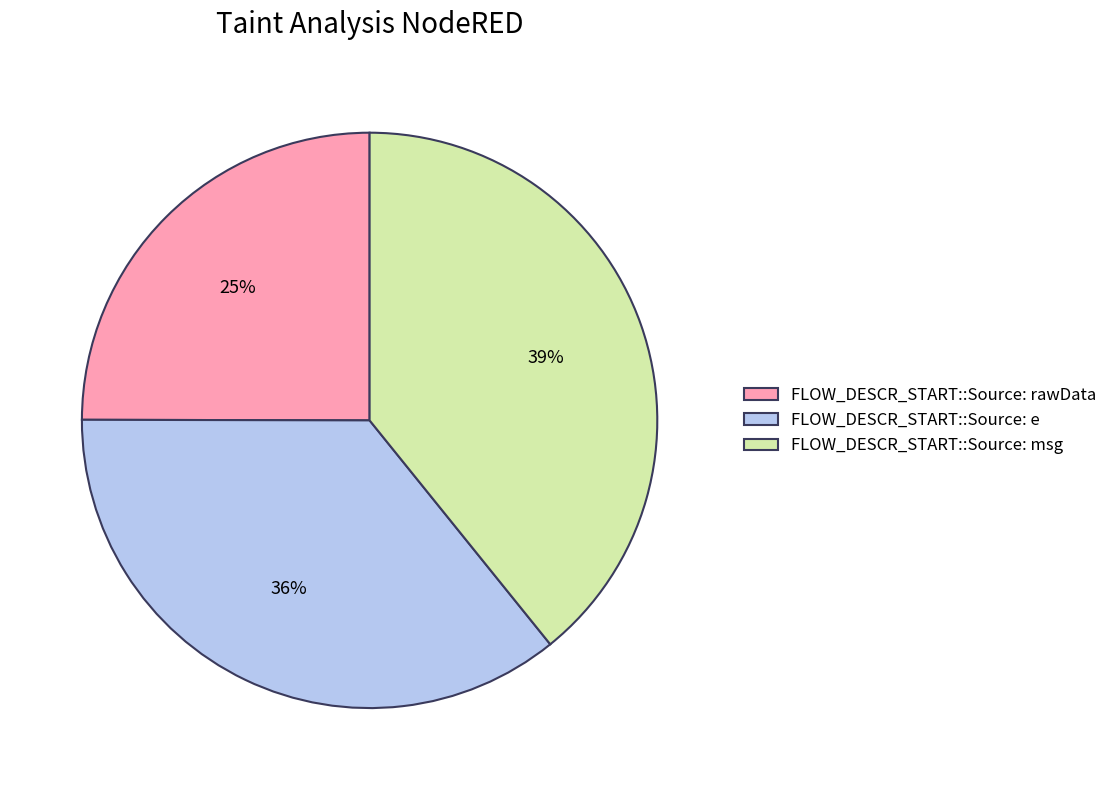

Count the number of slices in the pie.

3